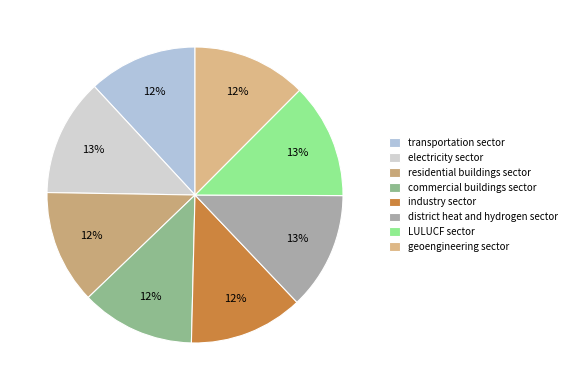

What percentage do electricity sector and residential buildings sector together represent?

25.3%